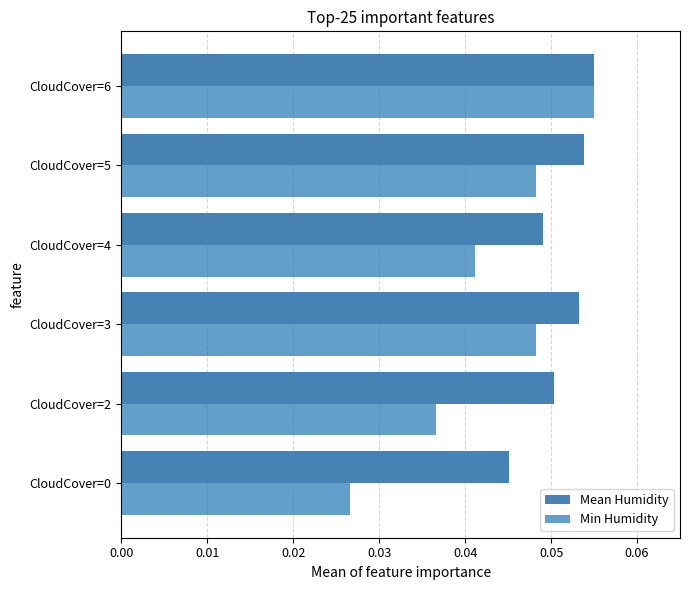

Count the Min Humidity values in the range 0 to 1.

6